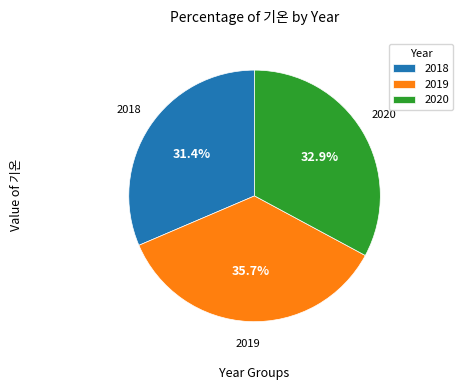

To the nearest percent, what portion does 2018 represent?

31%